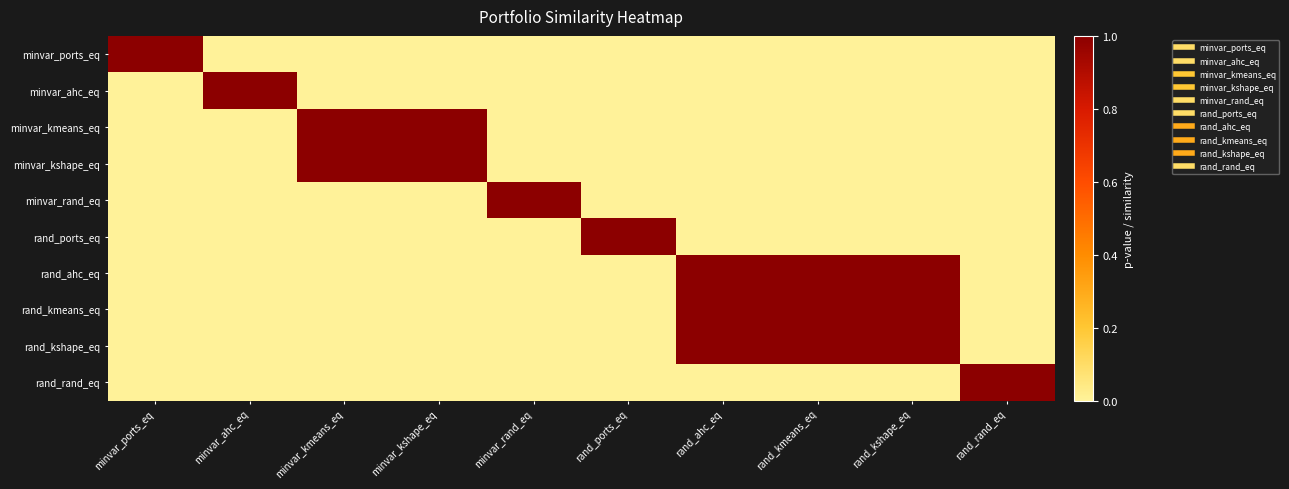

How many series are shown in this chart?

10